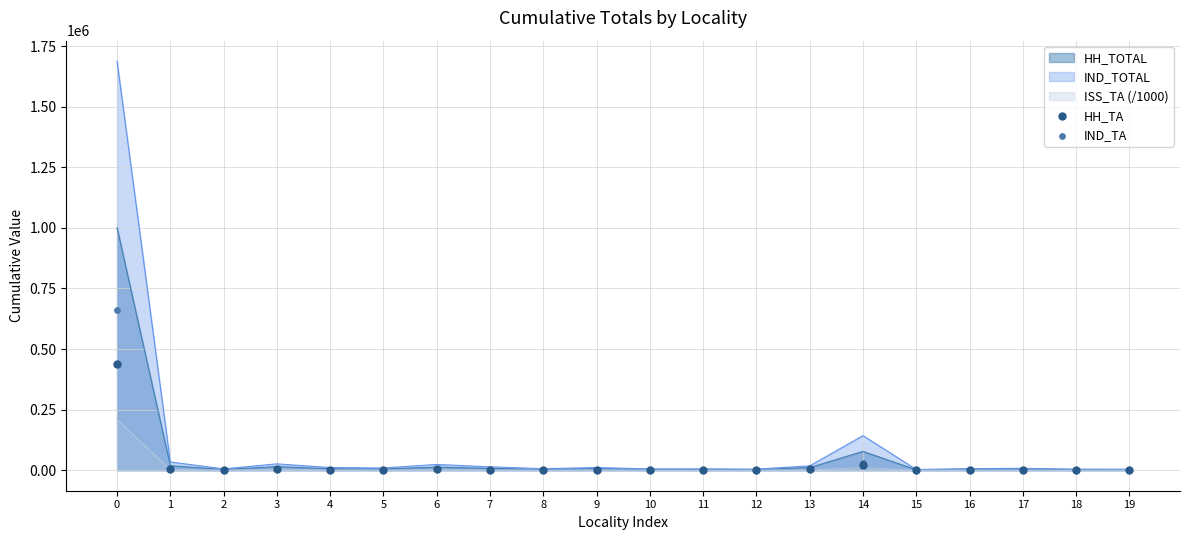

Which series contains the lowest Y value?

HH_TA